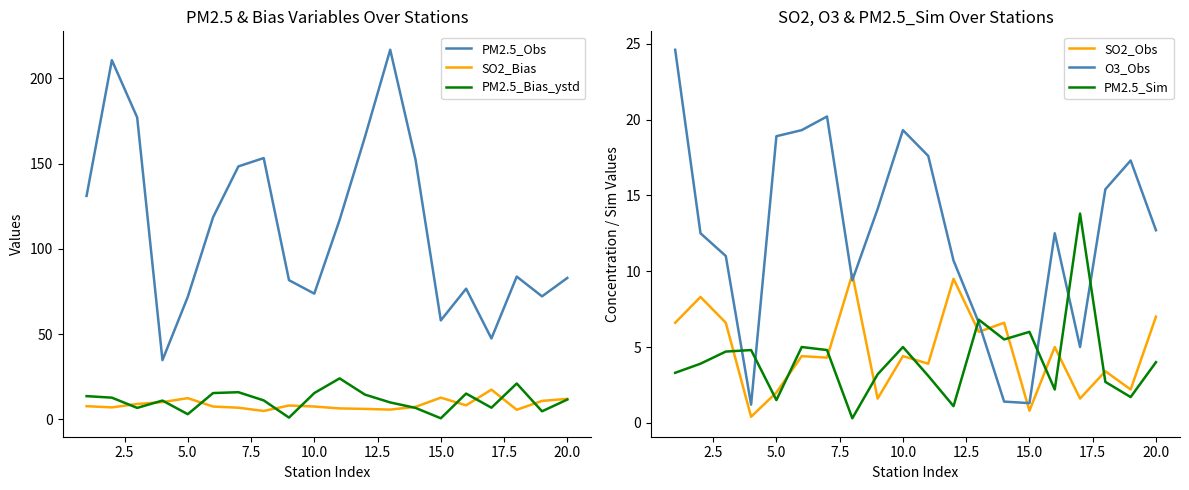

What is the minimum value shown in the chart?

0.3